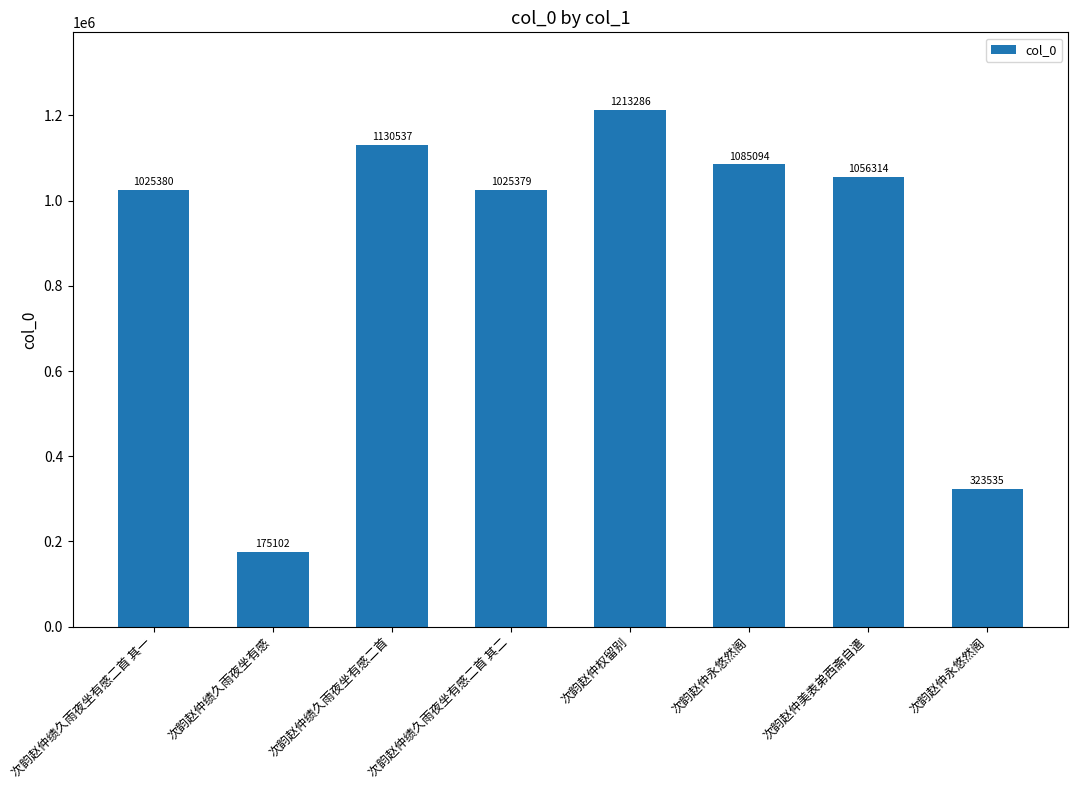

The value at 次韵赵仲绩久雨夜坐有感 is 175102. True or false?

True